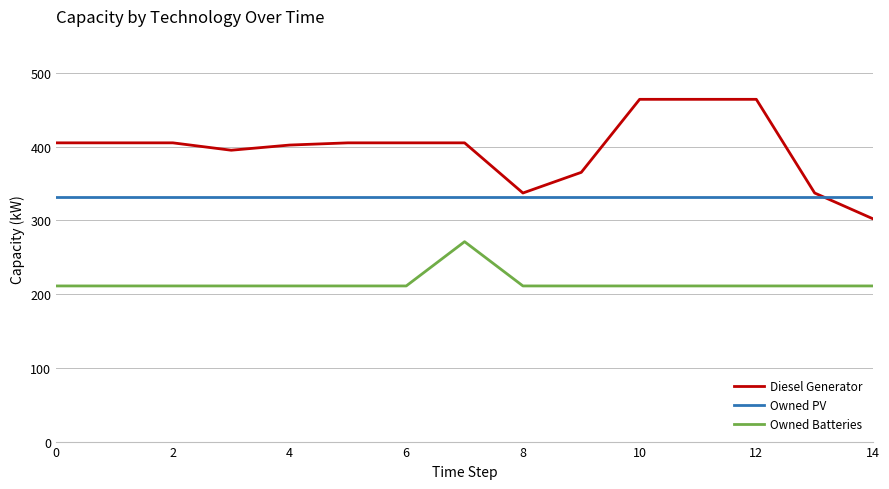

Which series has the largest total across all categories?

Diesel Generator